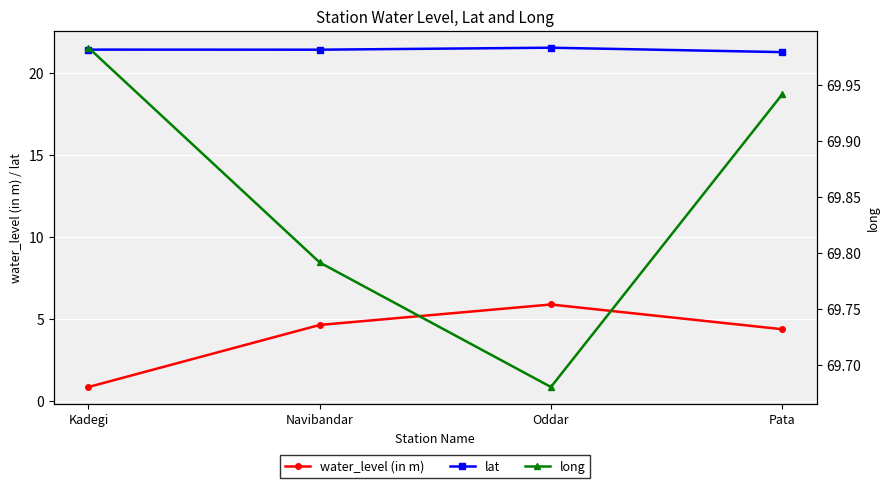

What are all the series names shown in the legend?

water_level (in m), lat, long